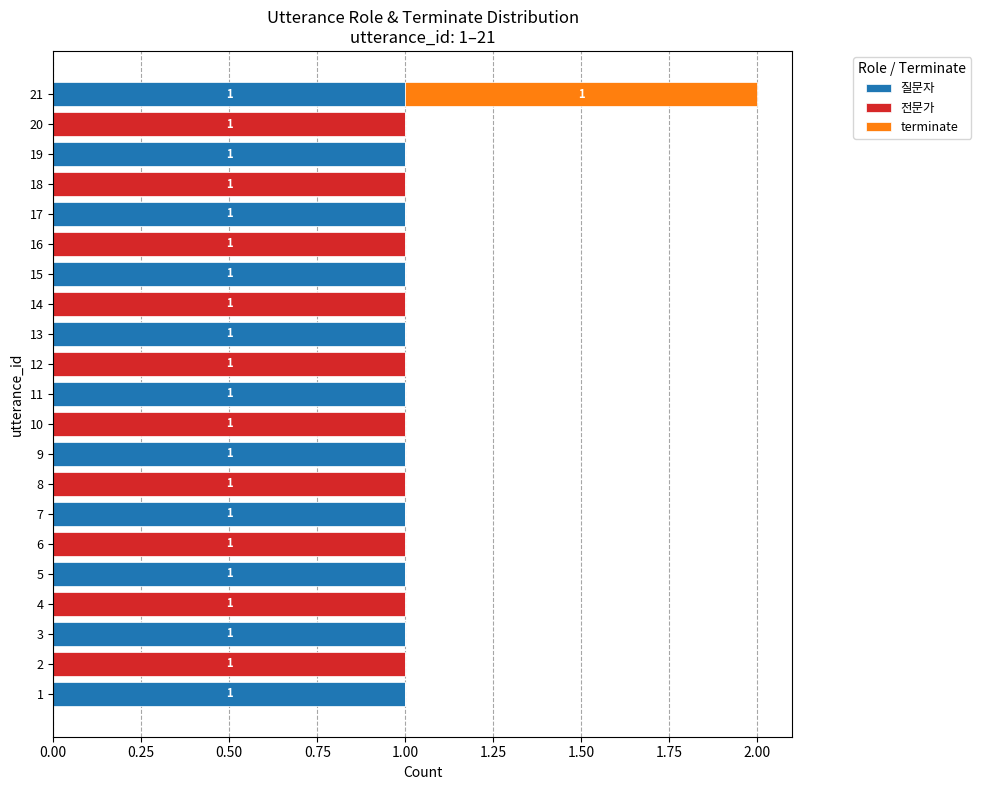

True or false: 질문자 has a value of 0 at 15.

False